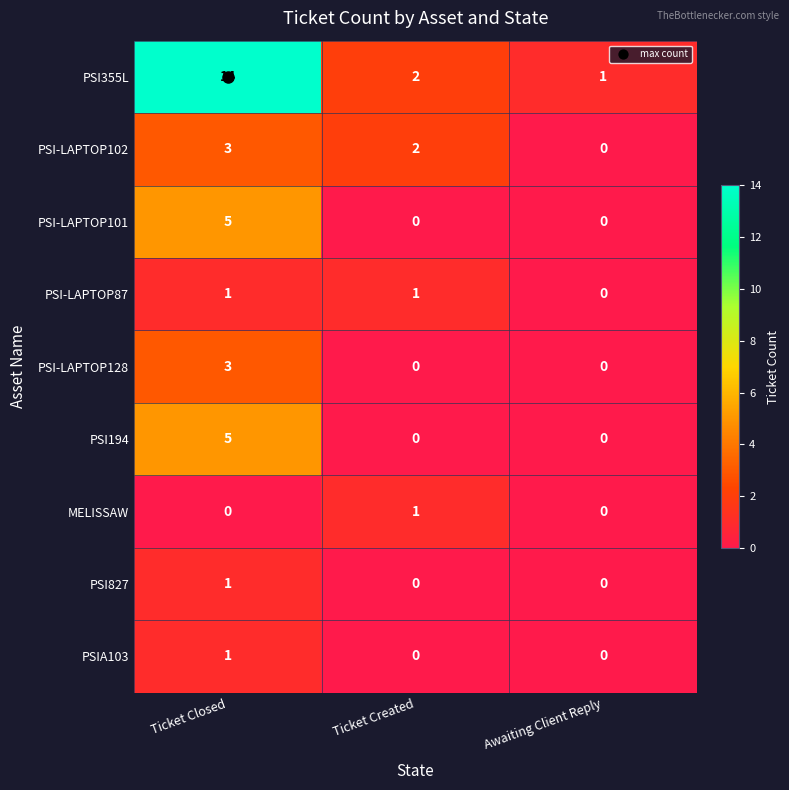

What is the spread (max minus min) of values at Ticket Closed?

14